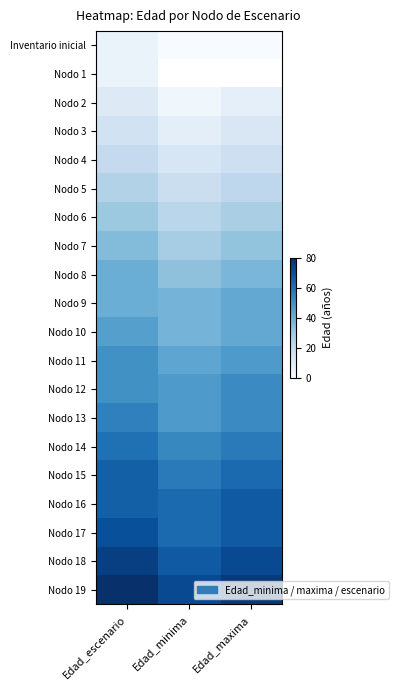

Rank the categories by Nodo 16 value from highest to lowest.

Edad_maxima, Edad_escenario, Edad_minima